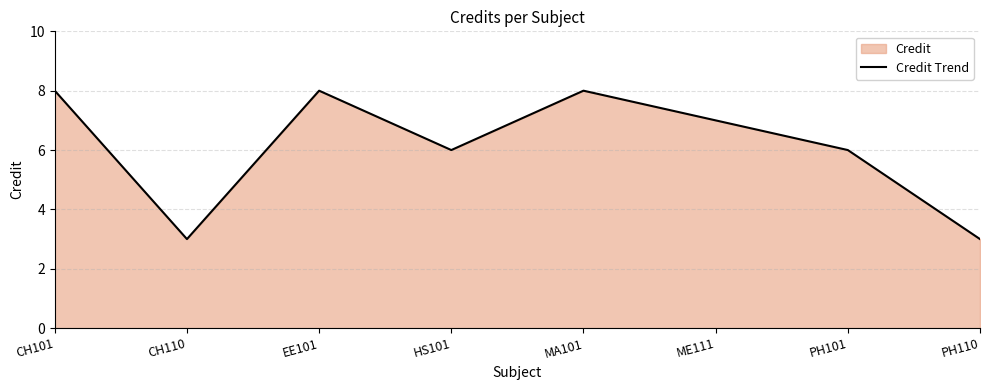

Does the chart have visible grid lines?

Yes